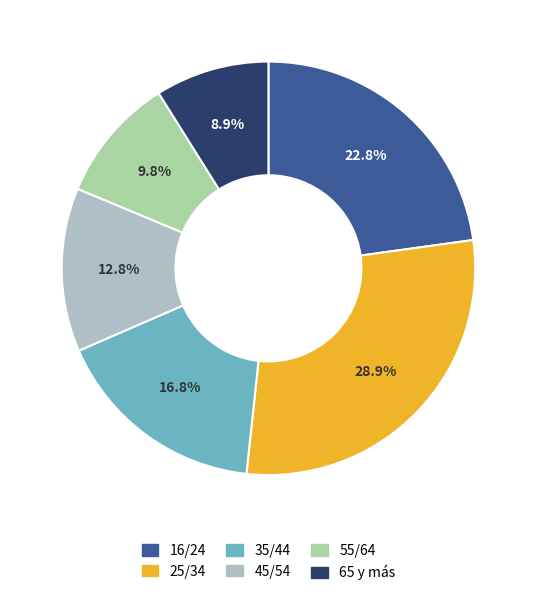

Is the sum of 16/24 and 25/34 greater than half?

Yes